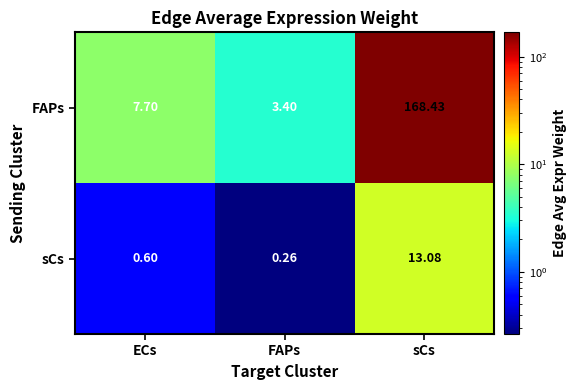

List the series in order of their peak value, lowest first.

sCs, FAPs